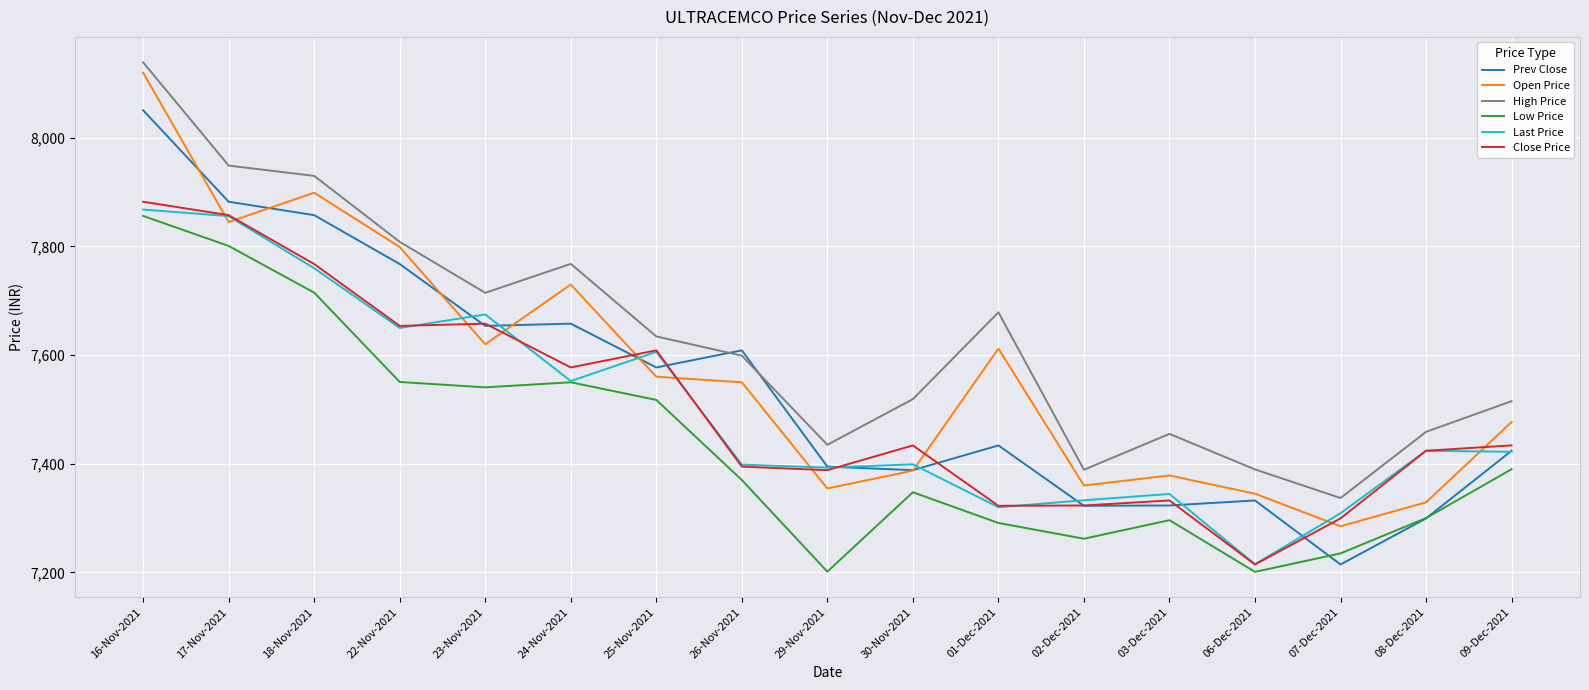

What are all the series names shown in the legend?

Prev Close, Open Price, High Price, Low Price, Last Price, Close Price